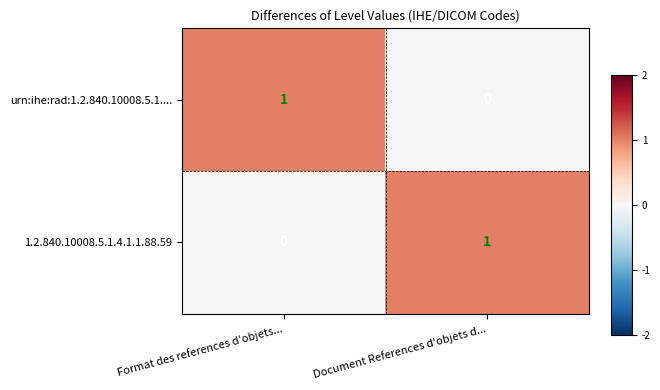

Rank the series at Document References d'objets d... from lowest to highest value.

urn:ihe:rad:1.2.840.10008.5.1...., 1.2.840.10008.5.1.4.1.1.88.59